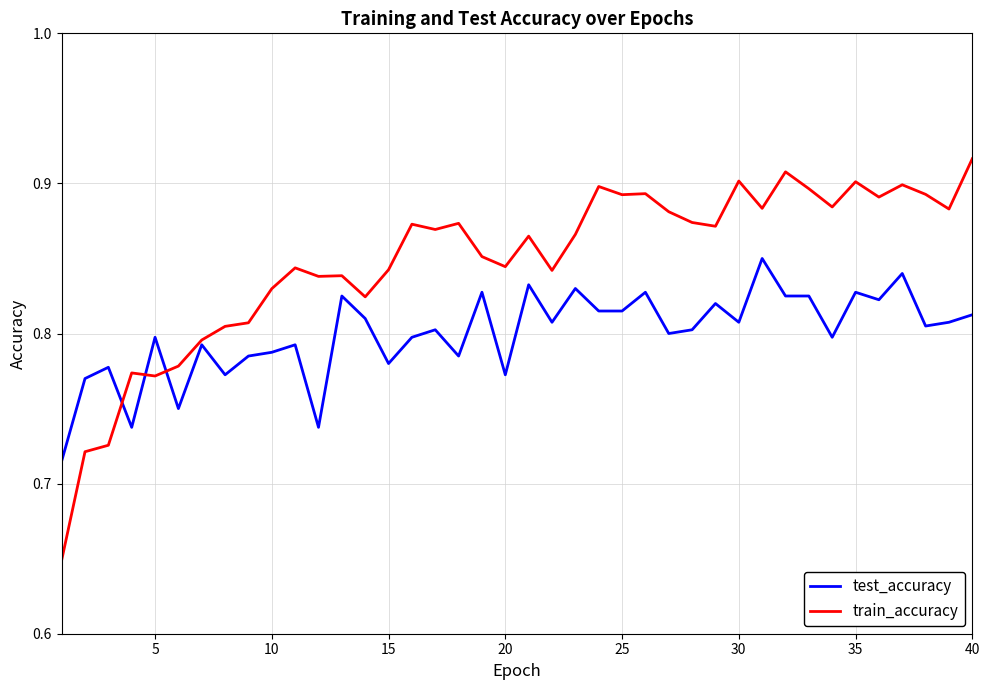

List the series in order of their peak value, lowest first.

test_accuracy, train_accuracy